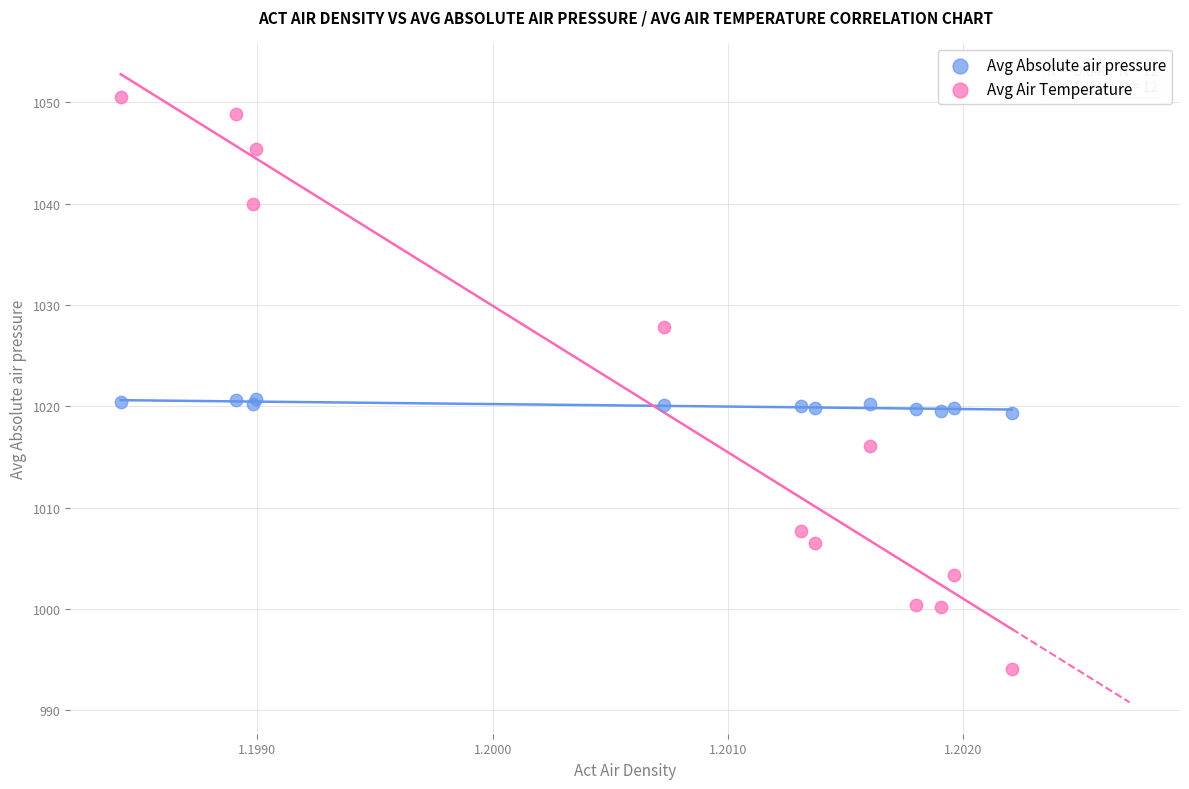

Which series reaches the minimum Y coordinate?

Avg Air Temperature